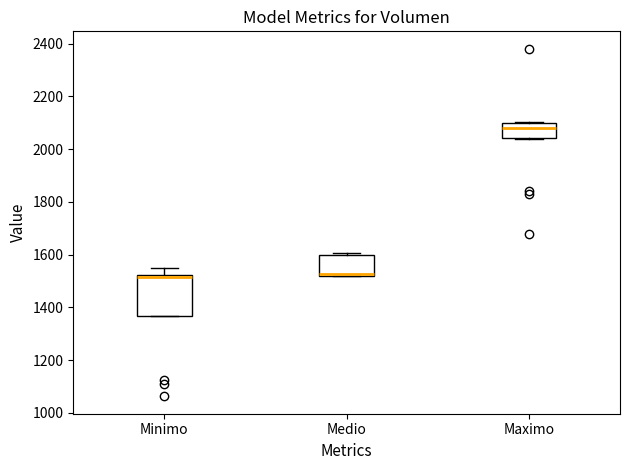

Reading left to right, read every box against the y-axis: the position of its median line, the range the box covers, and the ends of its whiskers. The values are not printed on the chart, so give them approximately, as read against the axis.

Minimo: median 1520 (just below the box's upper edge), box 1360 to 1520, whiskers 1360 to 1540
Medio: median 1520 (just above the box's lower edge), box 1520 to 1600, whiskers 1520 to 1600 (just above the box's upper edge)
Maximo: median 2080, box 2040 to 2100, whiskers 2040 to 2100